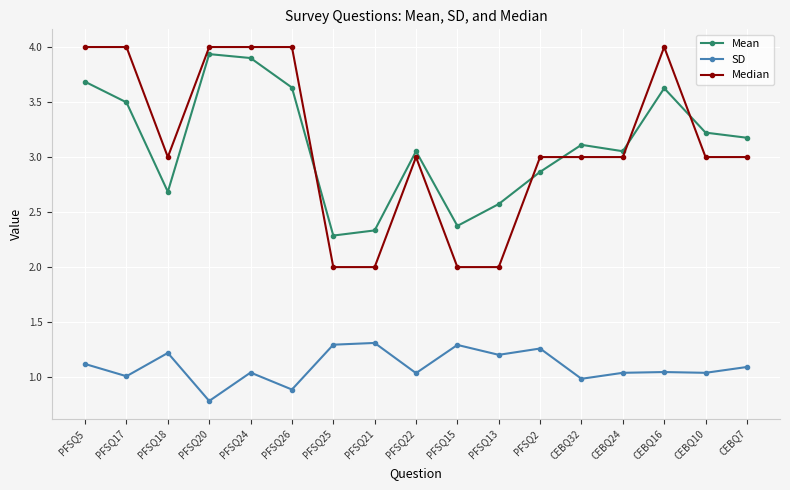

Is the value of SD at PFSQ25 greater than the value of Mean at PFSQ20?

No